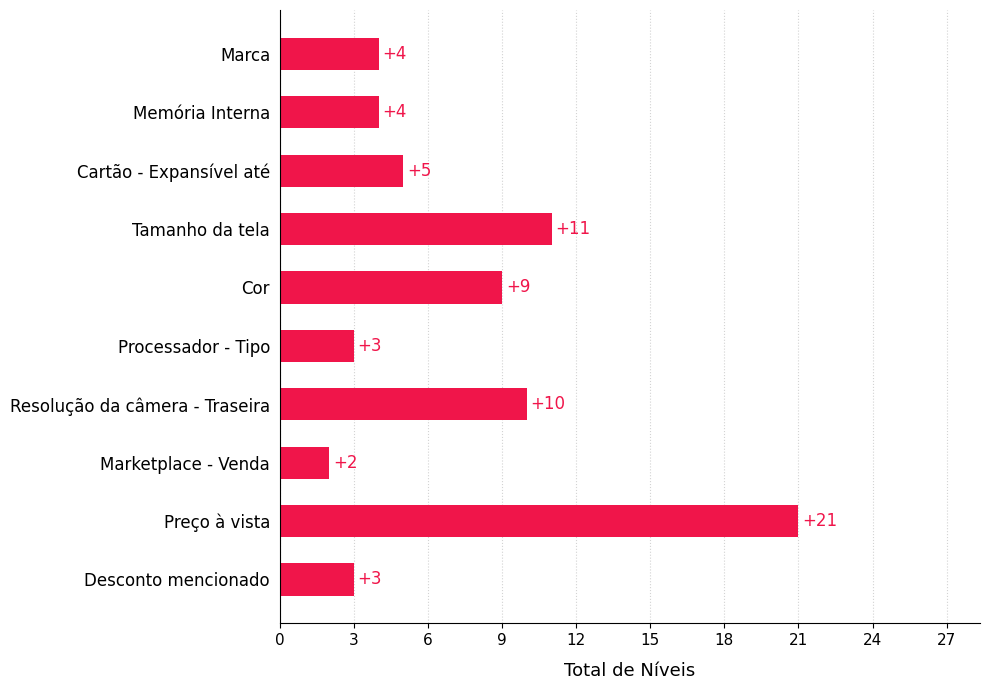

Which category has the highest value across all series?

Preço à vista